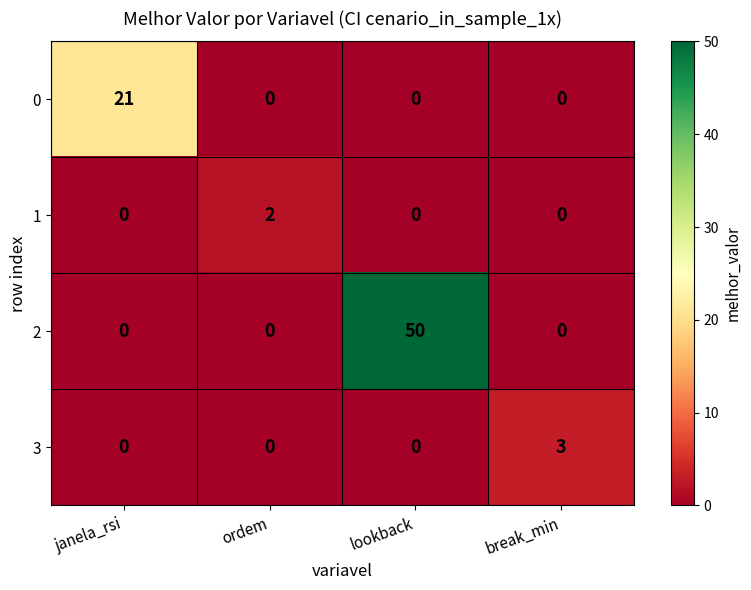

Reading left to right, transcribe all the data shown in this chart.

0: 21	0	0	0
1: 0	2	0	0
2: 0	0	50	0
3: 0	0	0	3